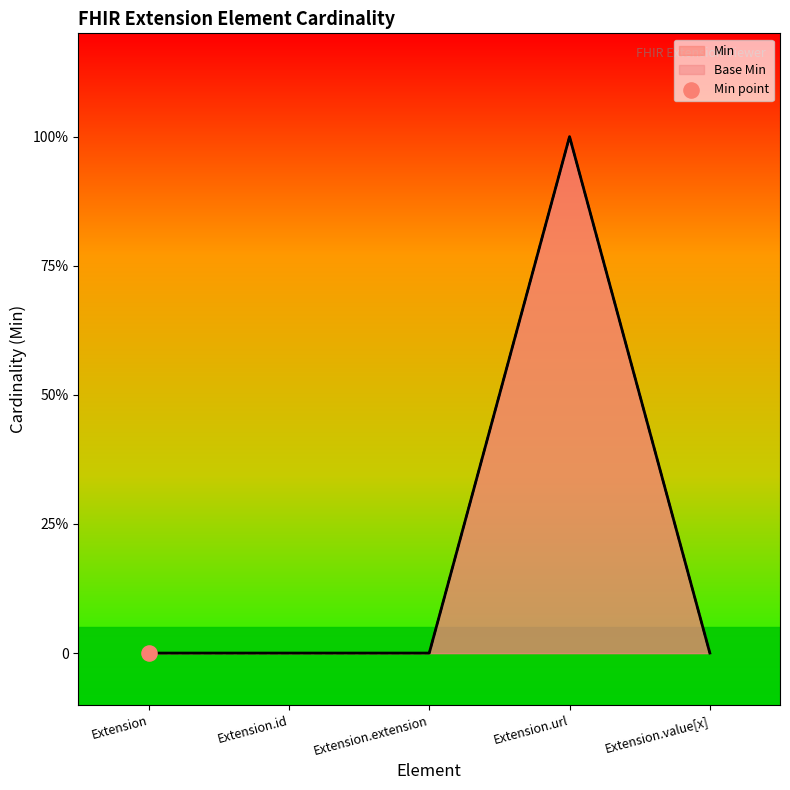

Which series has the largest Y range (max minus min)?

Min